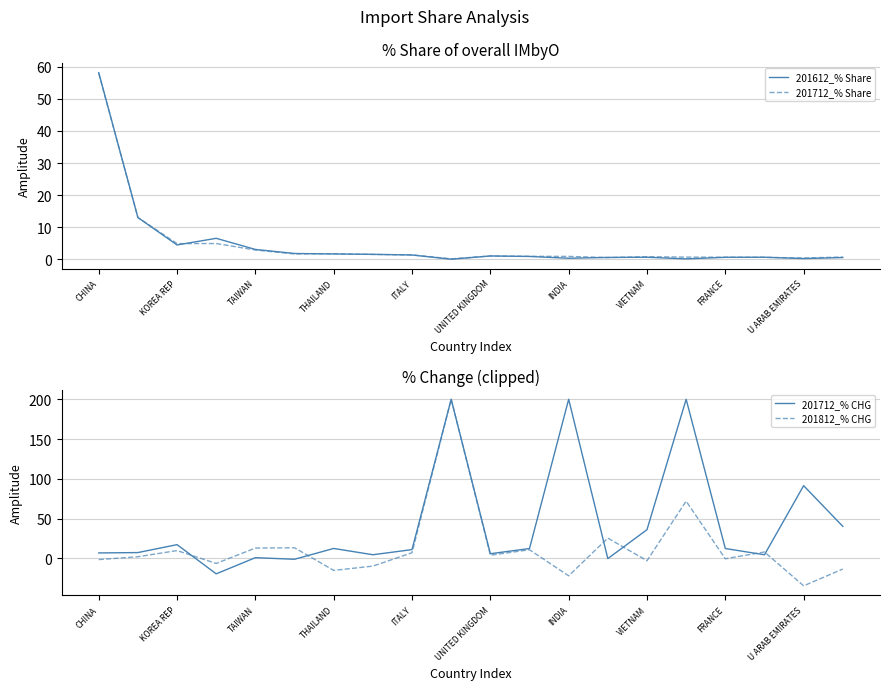

Which series ends up on top after the final intersection of 201712_% CHG and 201612_% Share?

201712_% CHG